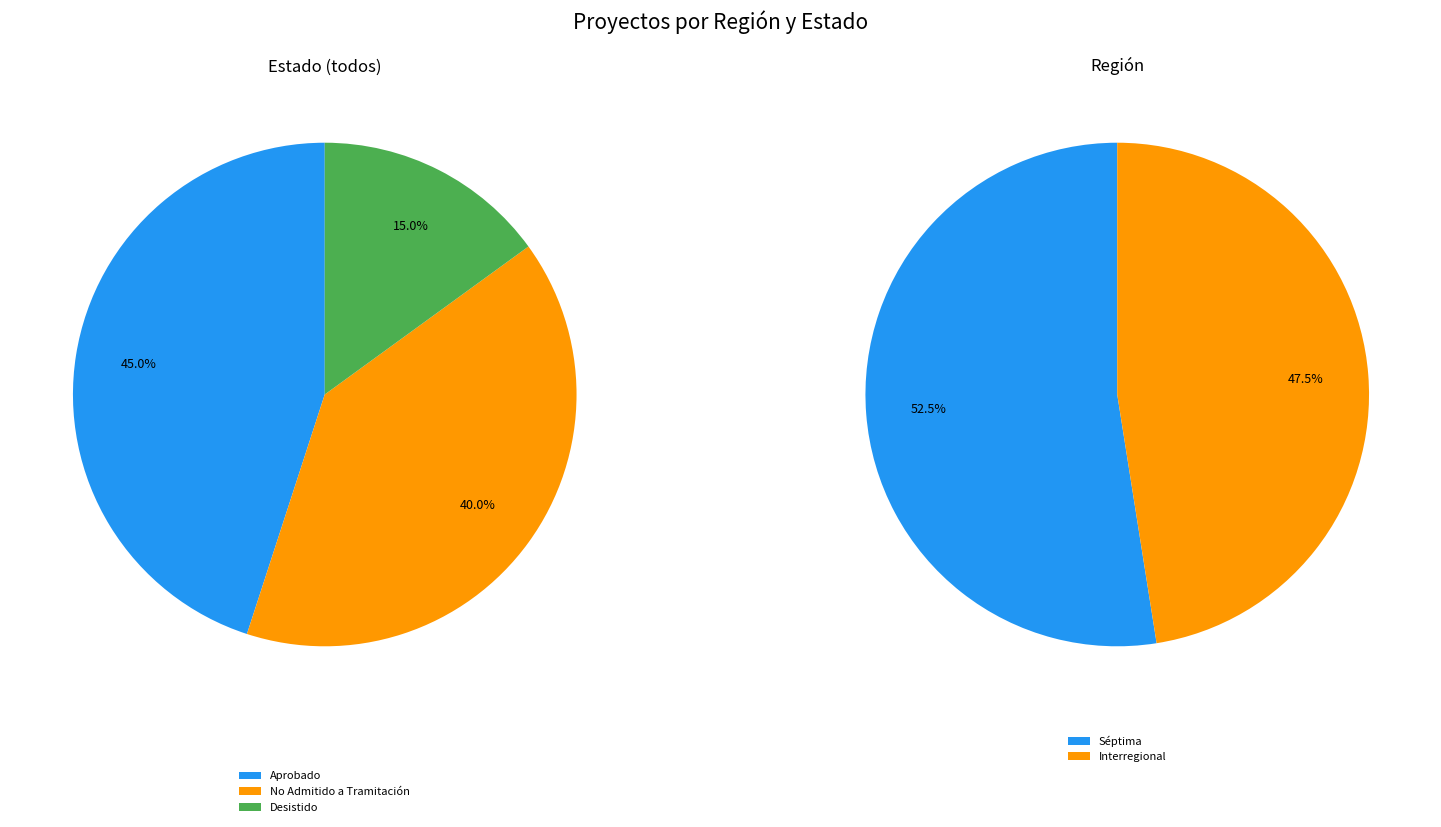

Which slice is the largest?

Aprobado